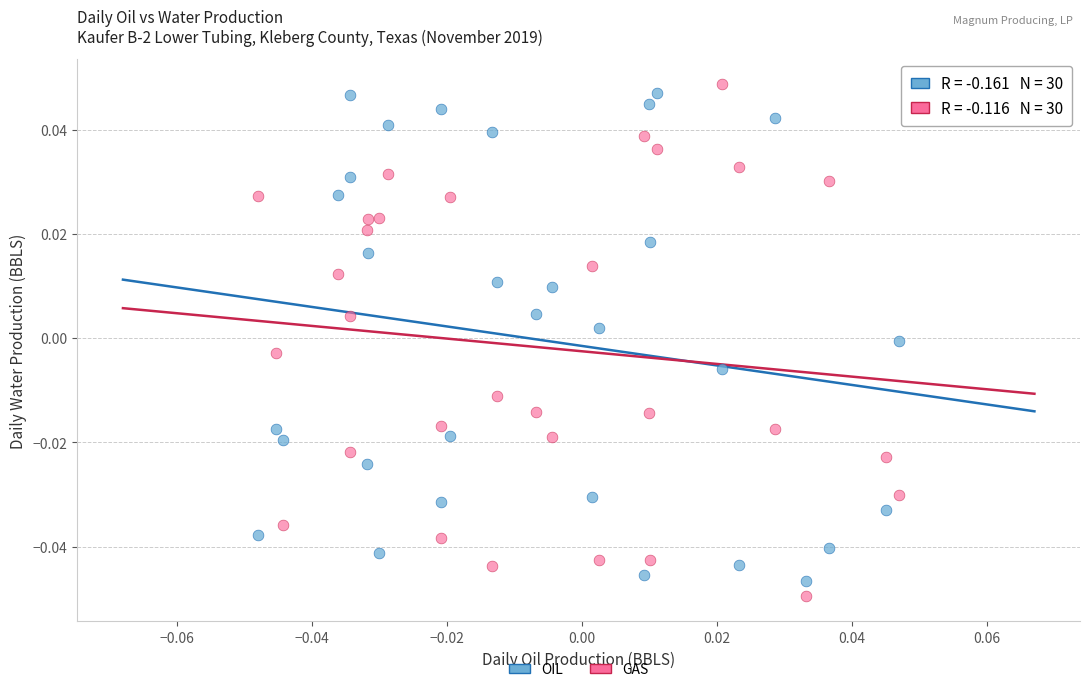

Count the number of points in this scatter plot.

60